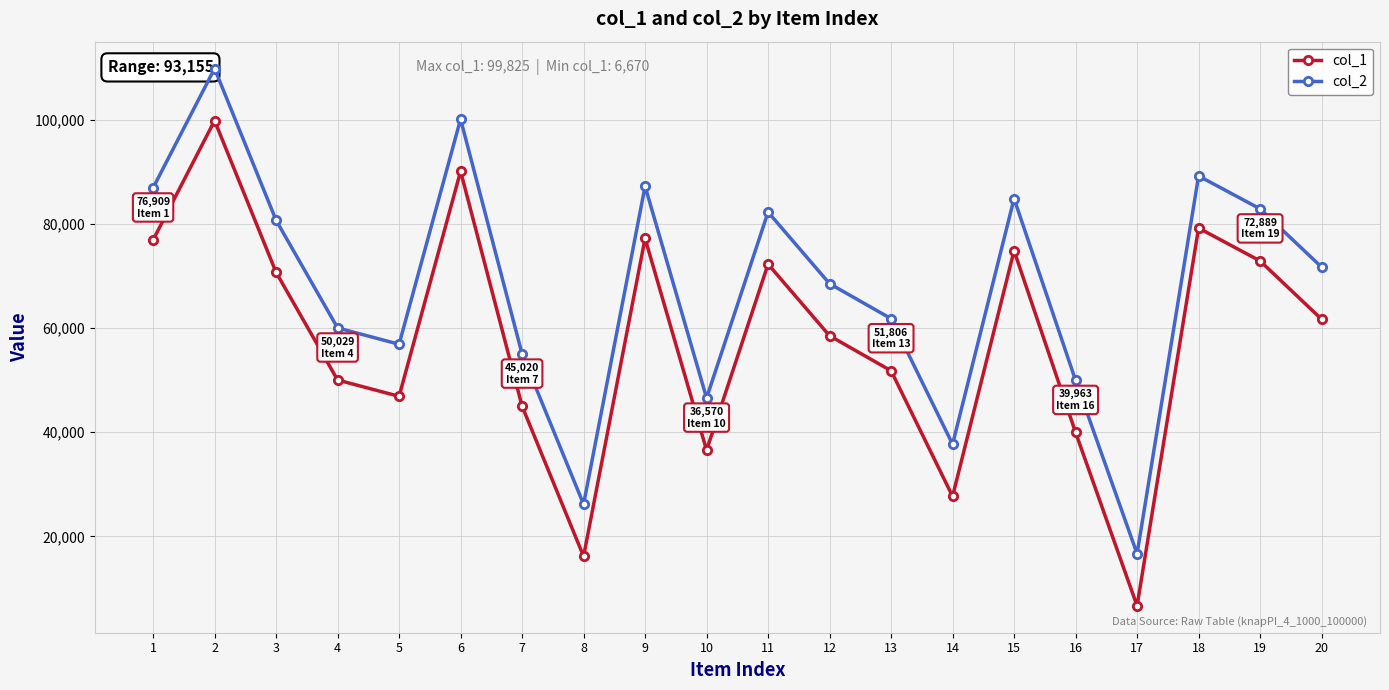

At 14, list the series in order from smallest to largest.

col_1, col_2